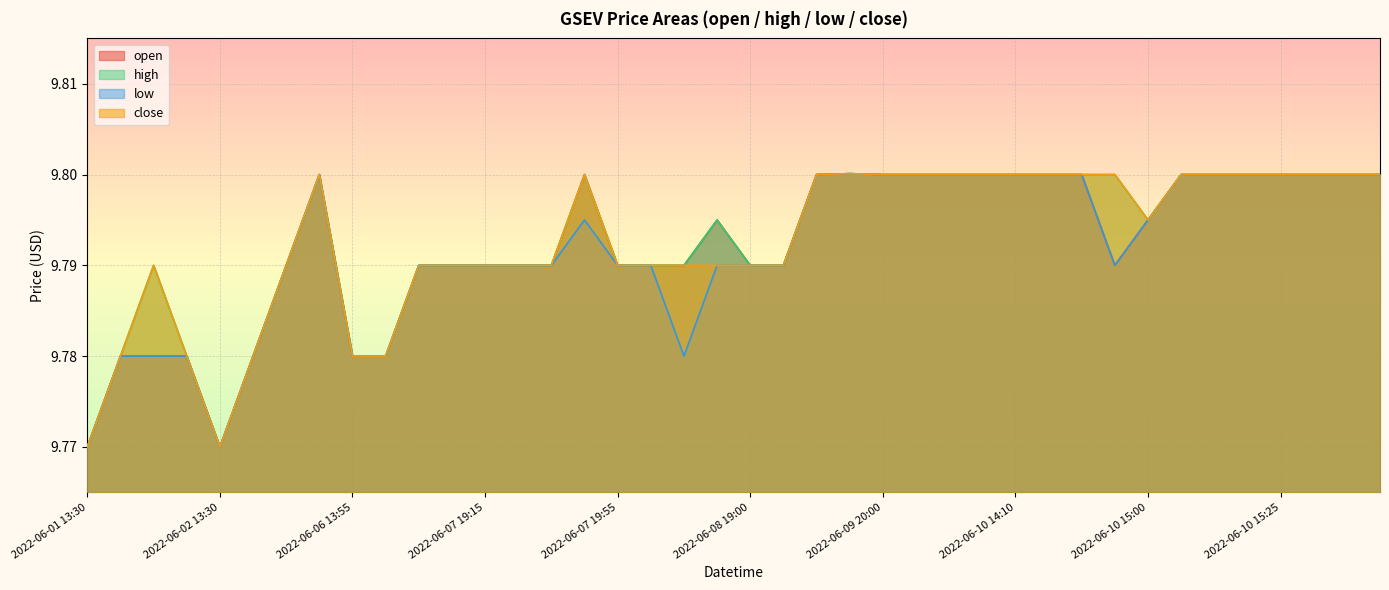

True or false: close and high intersect in this chart.

False